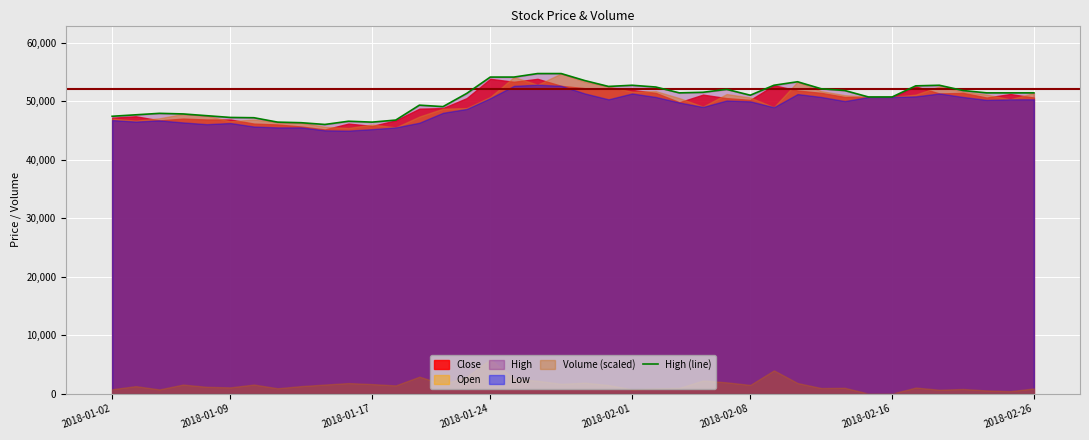

What is the highest value of the High (line) series?

54700